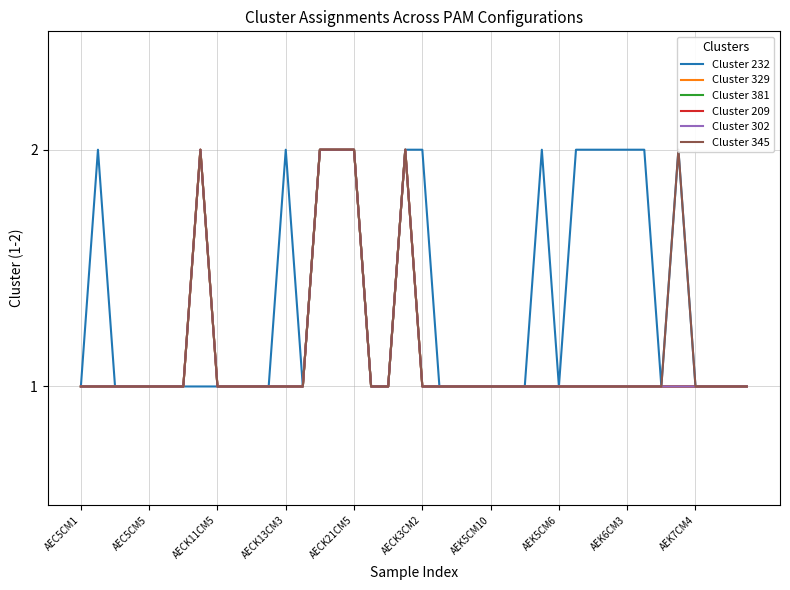

True or false: Cluster 381 and Cluster 209 cross at least once.

False